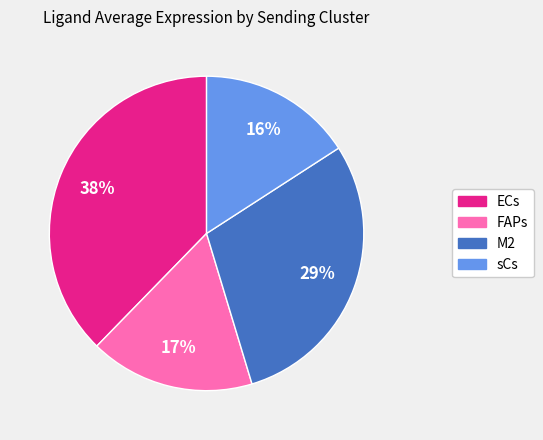

Is there any slice that represents more than half of the pie?

No